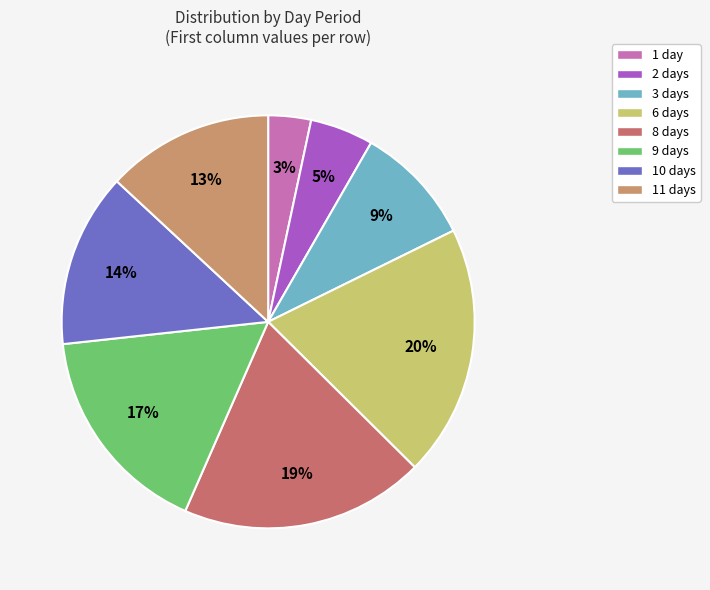

What is the change in value from 2 days to 8 days?

+64.7